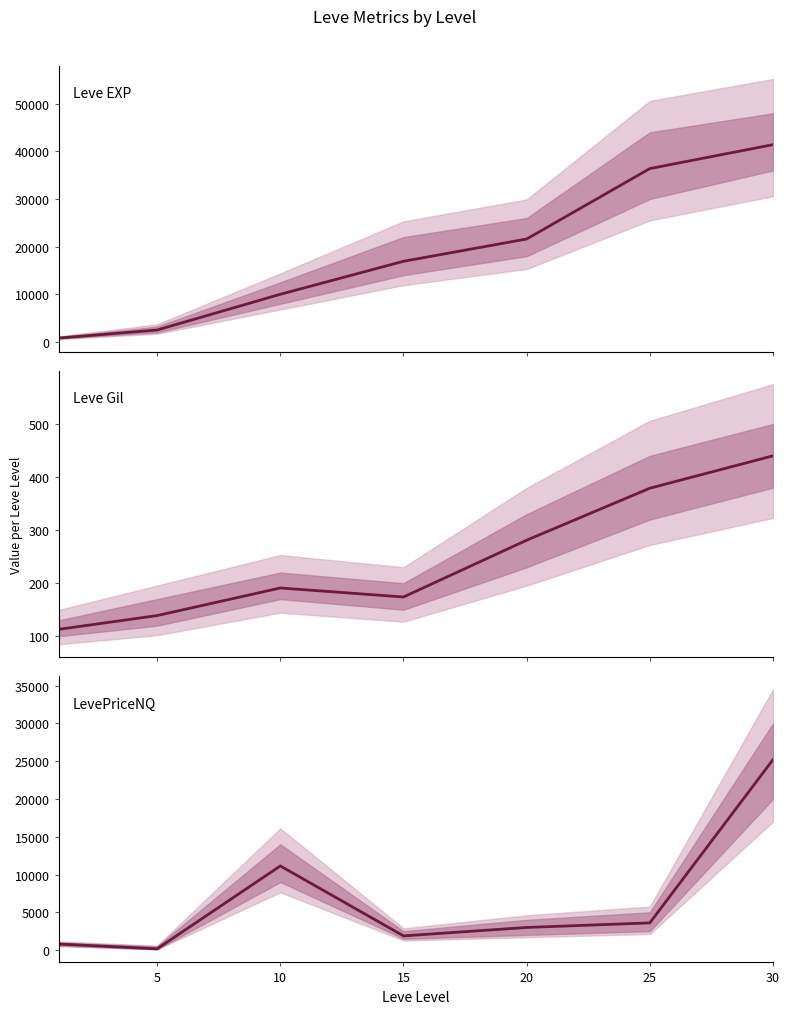

At which label does LevePriceNQ reach its peak?

30